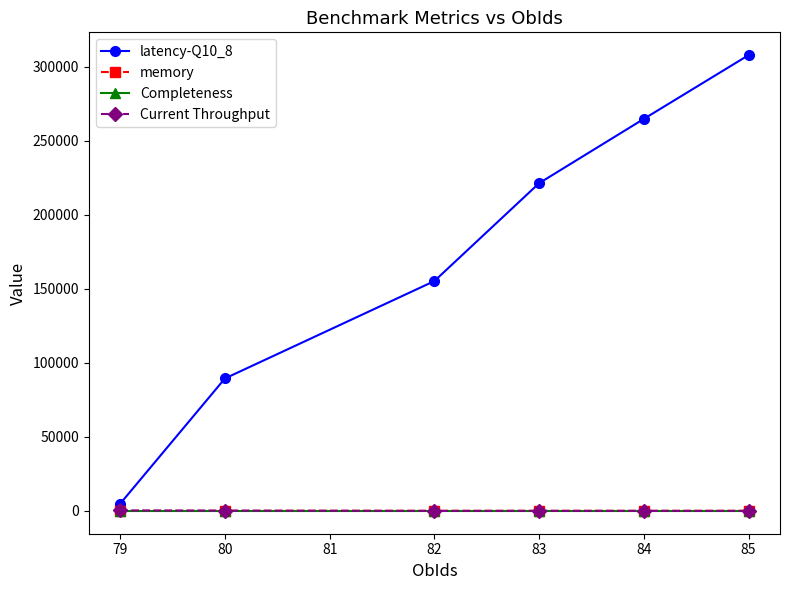

Is this an area chart (filled region under the line)?

No